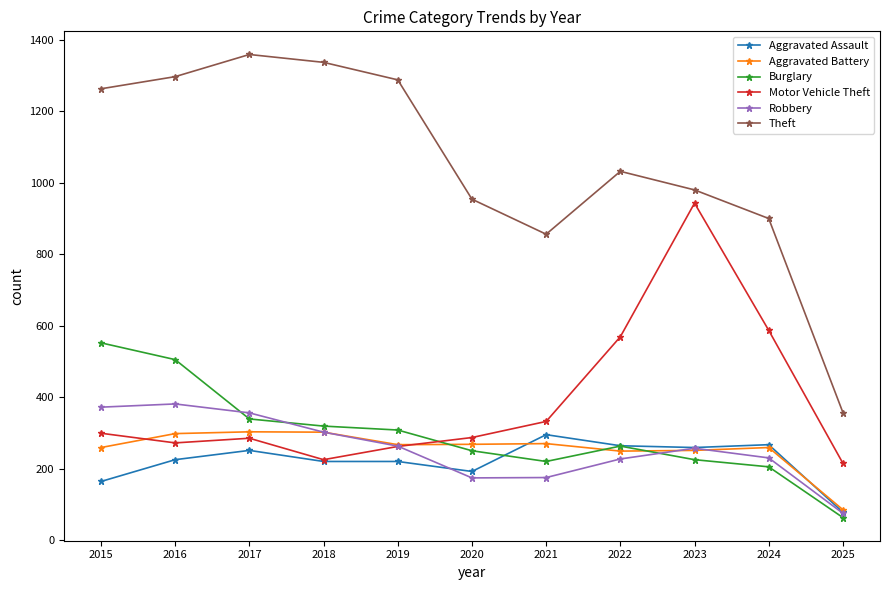

True or false: Robbery and Aggravated Assault cross at least once.

True